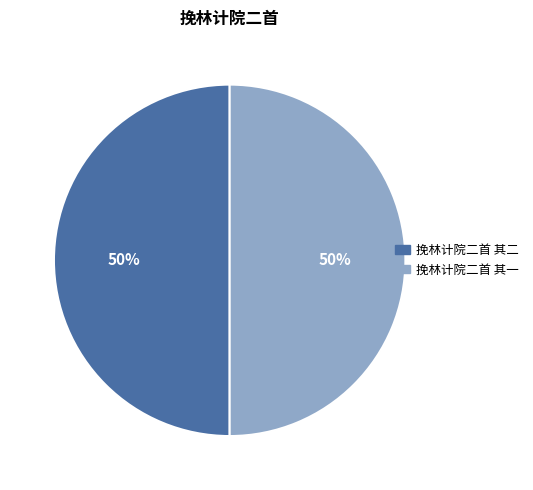

Combined, do 挽林计院二首 其二 and 挽林计院二首 其一 account for over 50%?

Yes